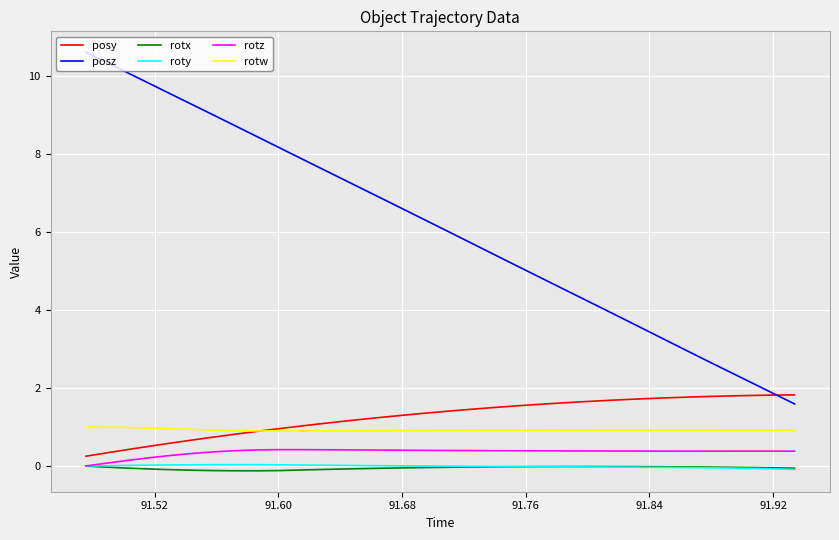

True or false: posy and rotx intersect in this chart.

False